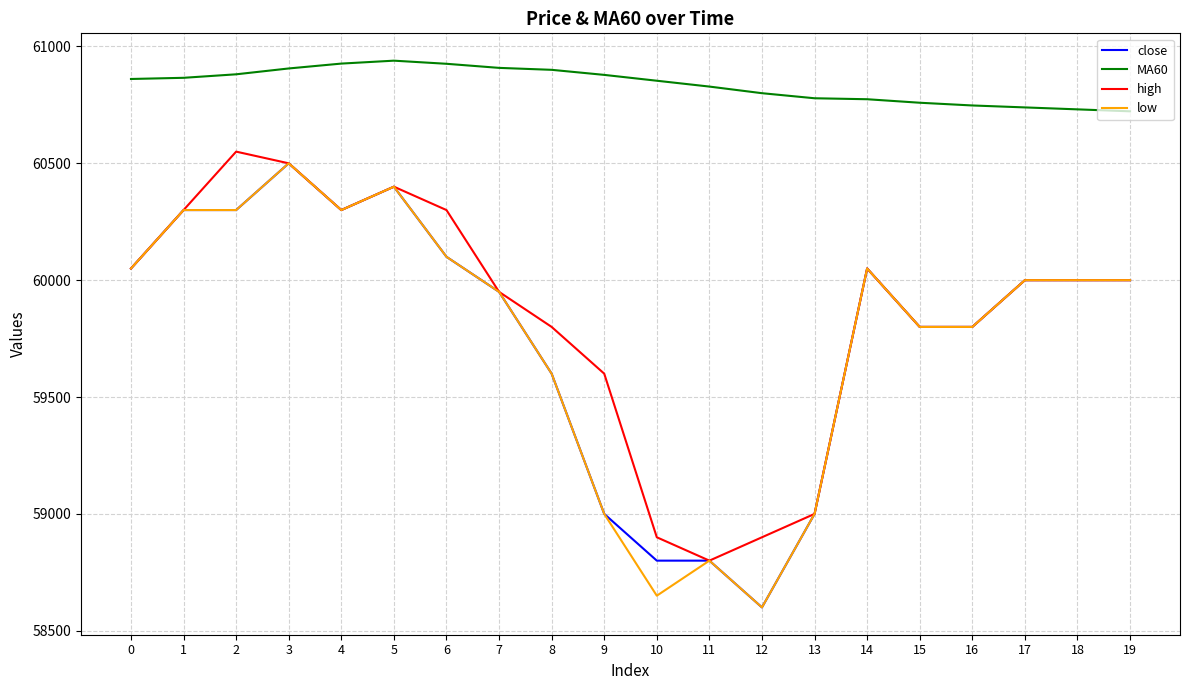

Count the number of data series in this chart.

4